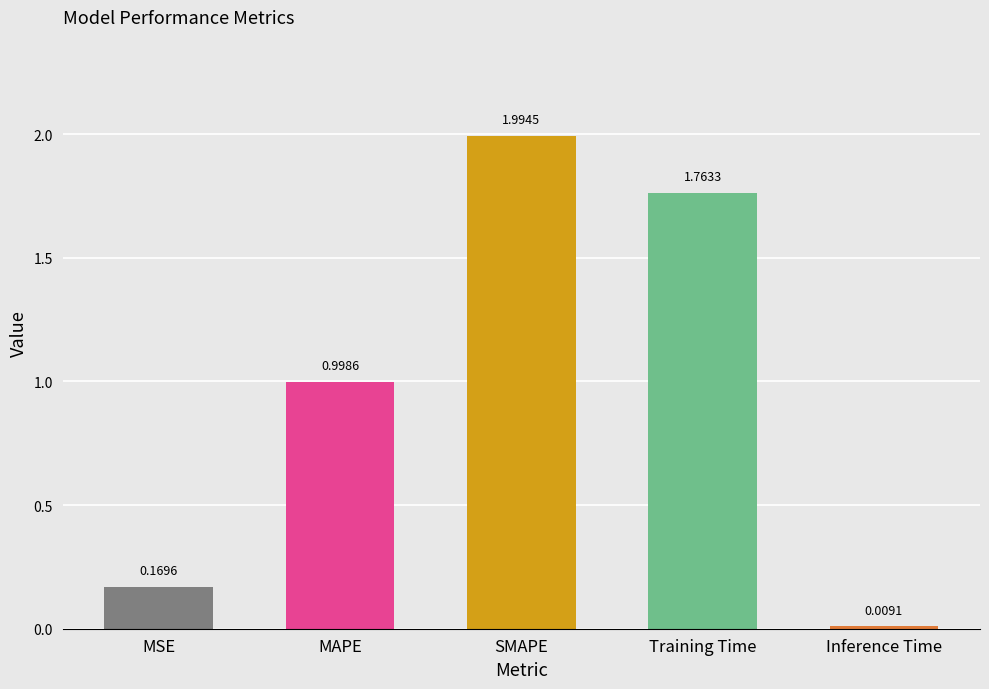

Which label corresponds to the largest value in the chart?

SMAPE